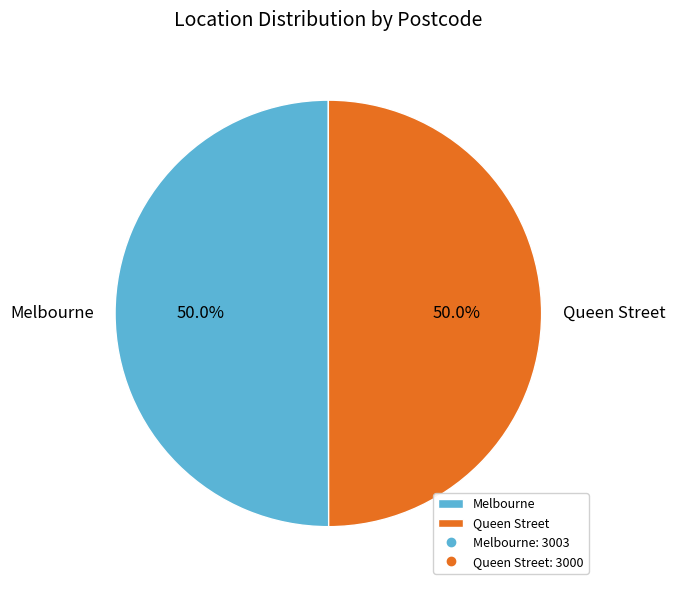

Approximately how many times larger is the value at Melbourne compared to Queen Street?

1.0